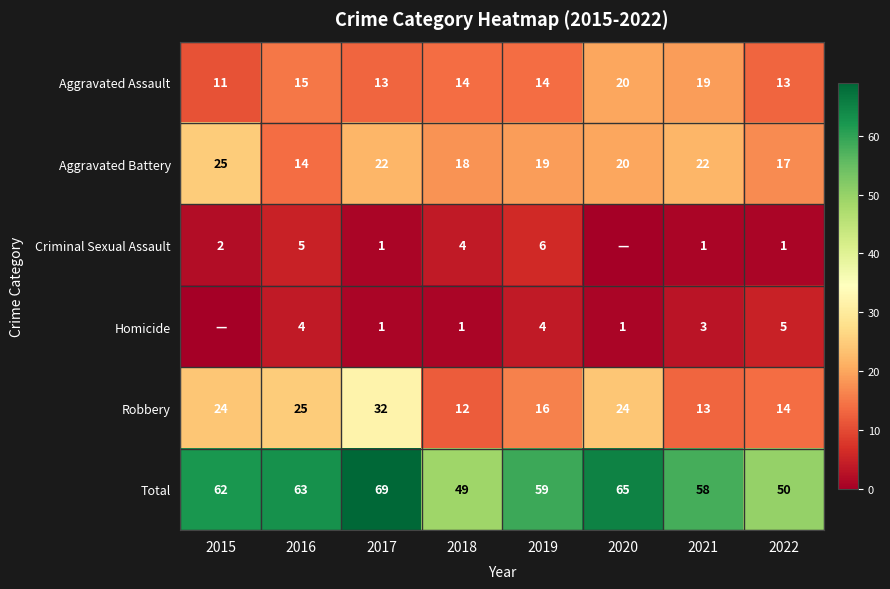

How many values in the Aggravated Assault series are below 14?

3